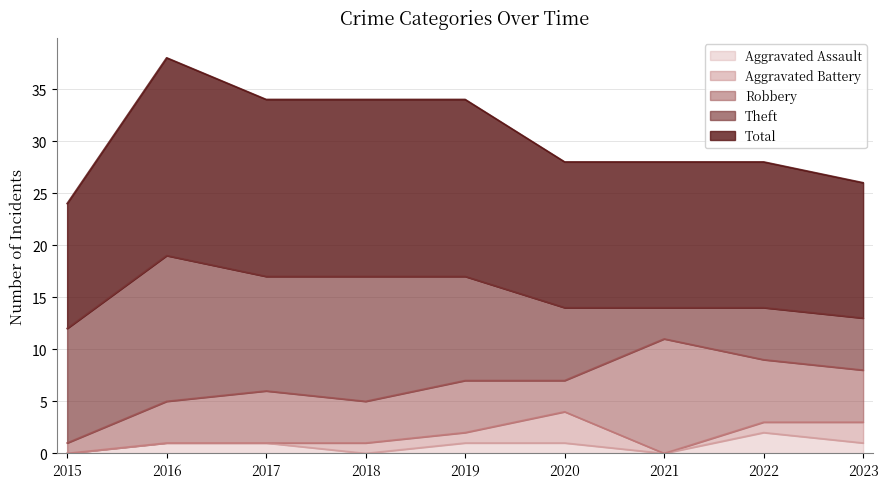

At which category is the sum across all series the highest?

2016